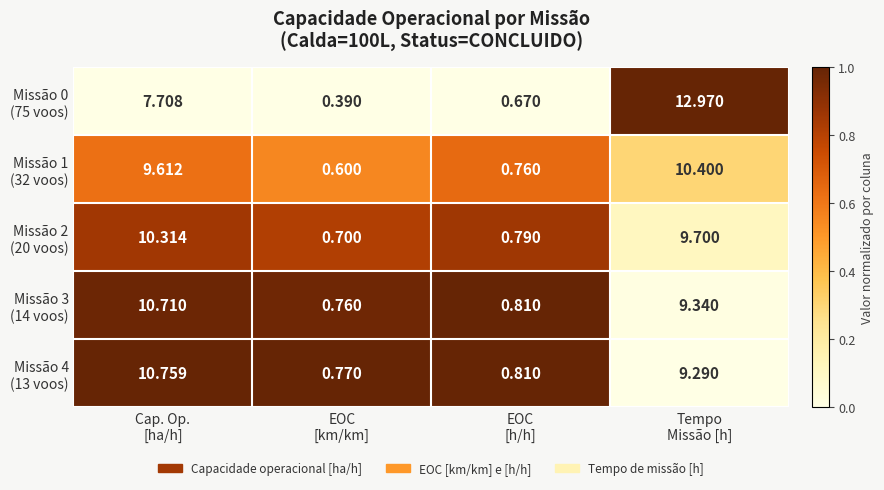

Count the number of categories in the chart.

4